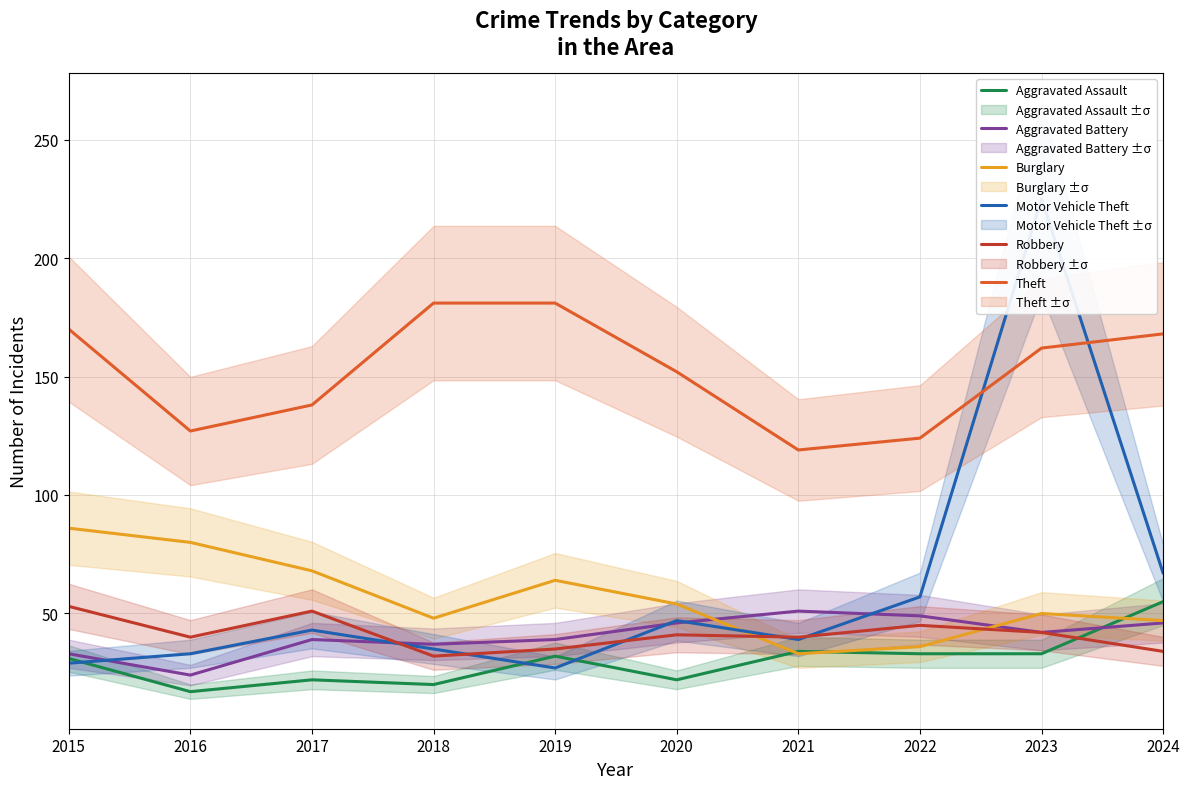

At which category is the sum across all series the highest?

2023